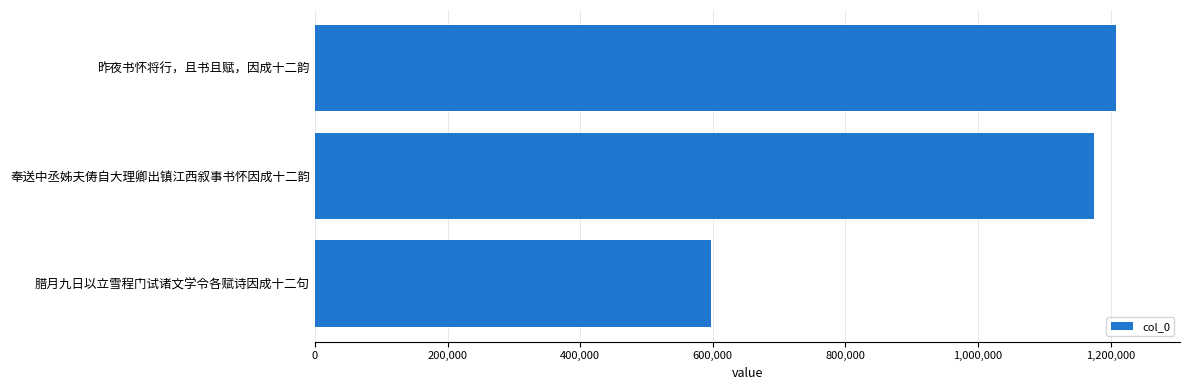

Reading bottom to top, what are all the values shown in this chart?

597906	1174485	1207767